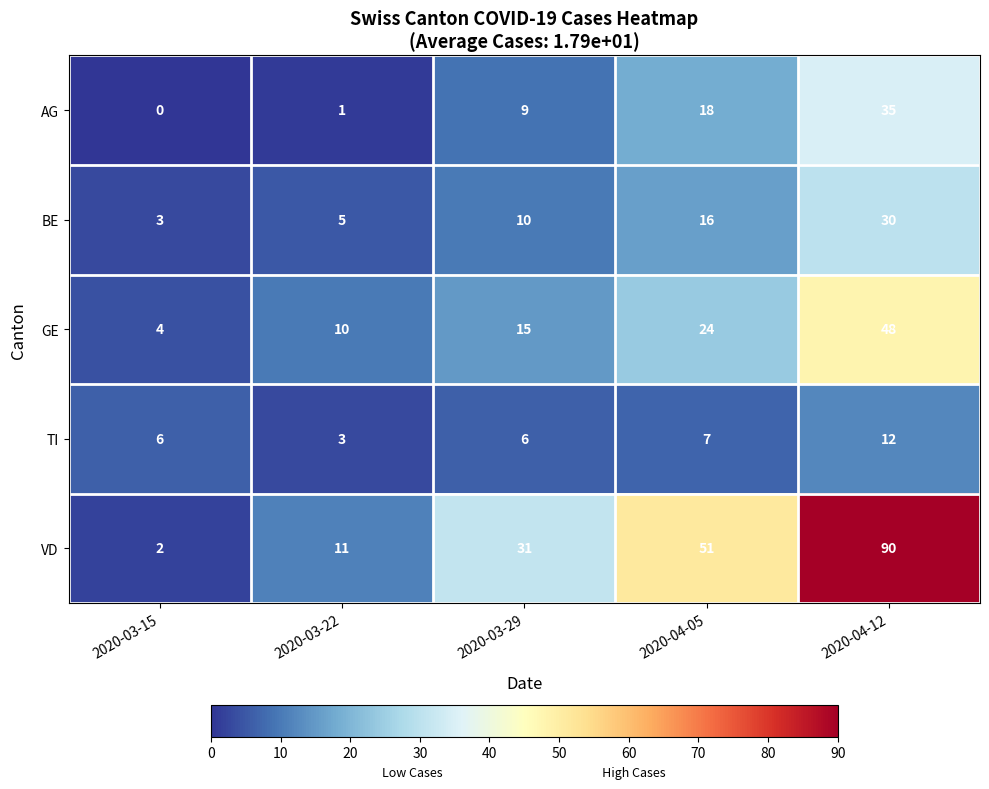

What is the sum of all TI values?

34